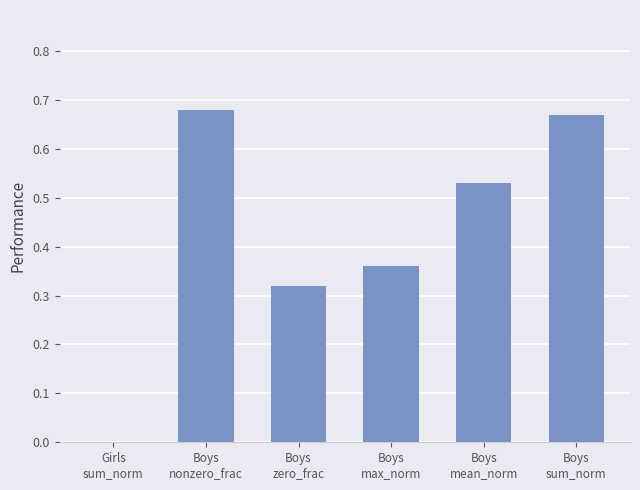

What is the value of the 3rd bar from the left?

0.3